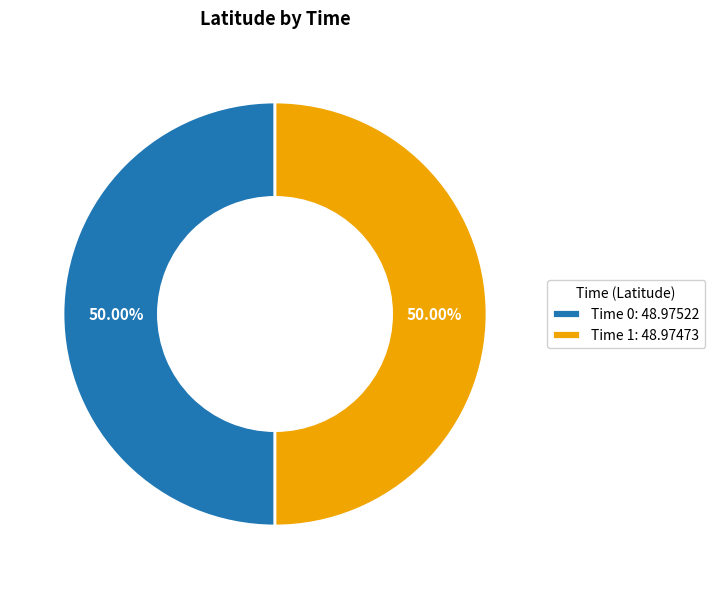

Combined, do Time 1: 48.97473 and Time 0: 48.97522 account for over 50%?

Yes